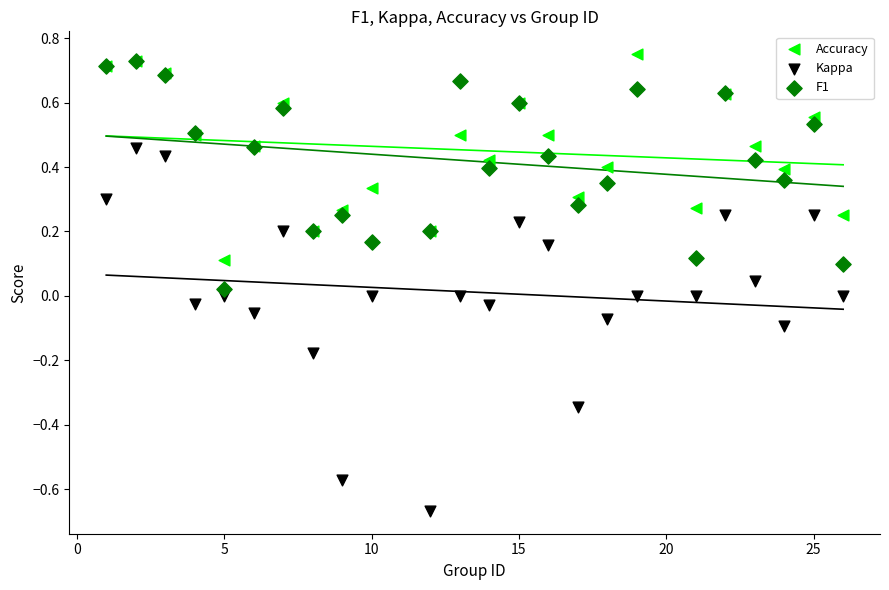

Which series has the widest spread of Y values?

Kappa